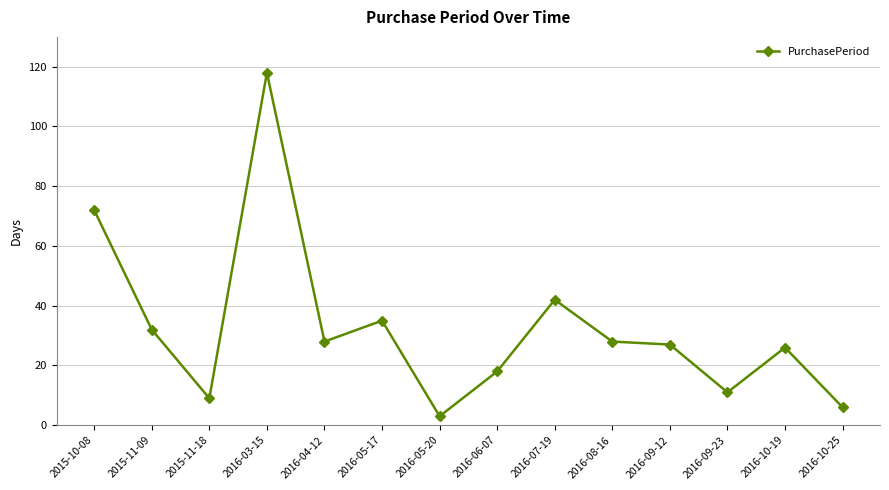

At which label is the value closest to 60?

2015-10-08